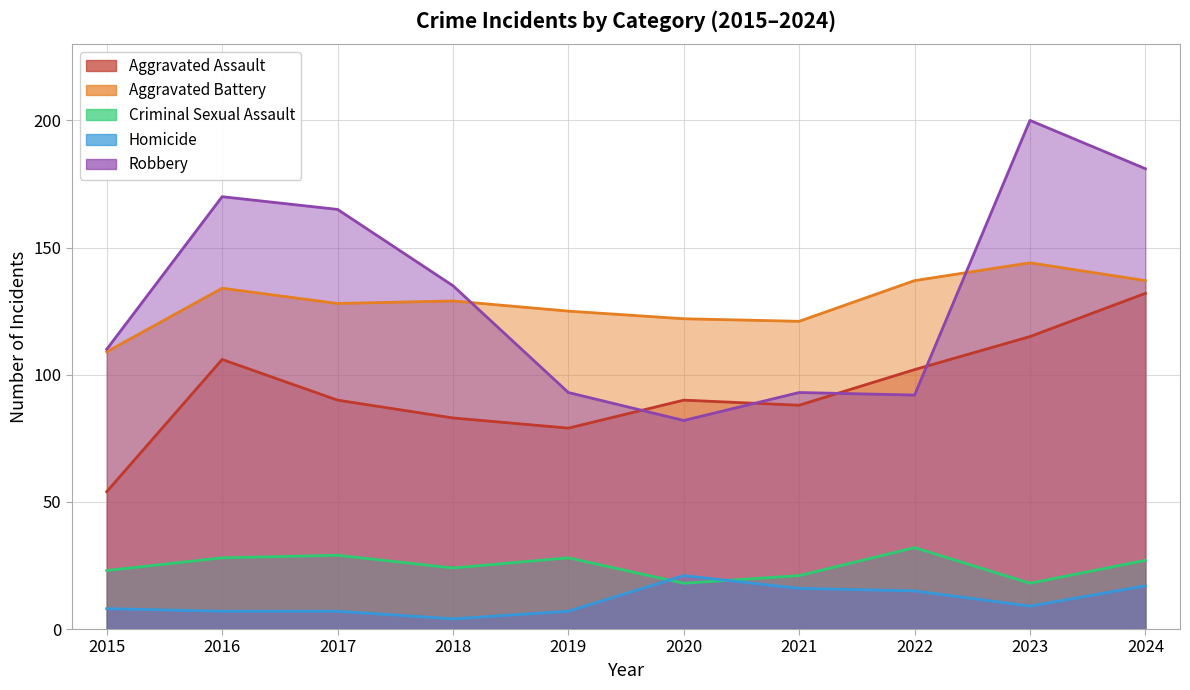

How many lines are shown in the chart?

5